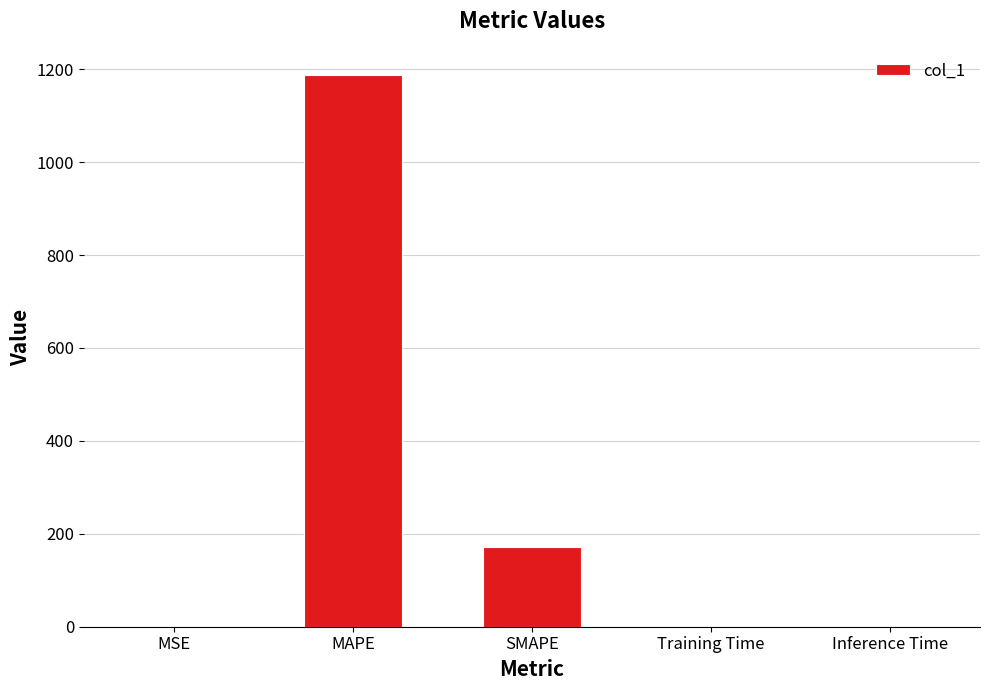

What is the change in value from MAPE to SMAPE?

-1016.2